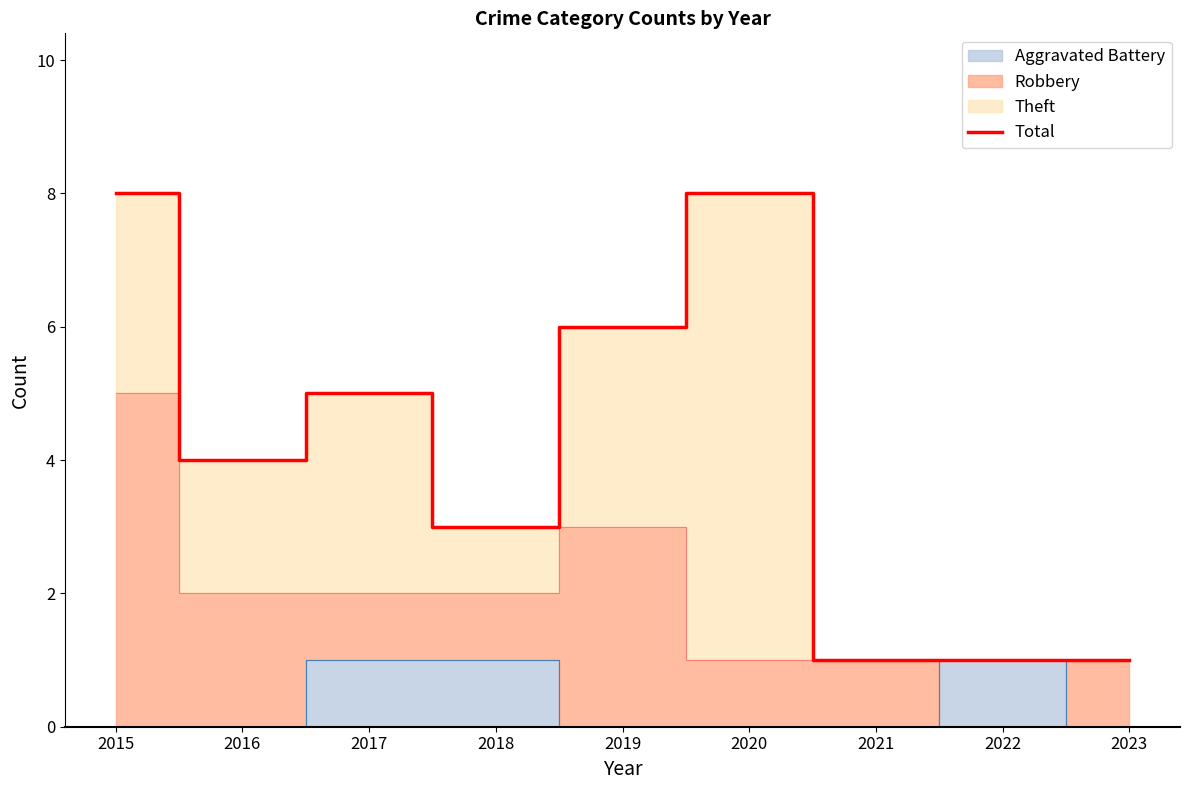

Count the values in the range 1 to 6.

7